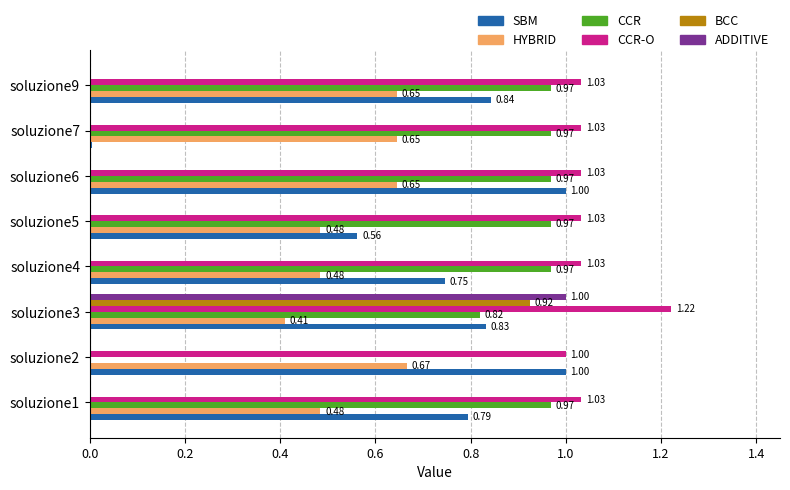

Which series has the largest total across all categories?

CCR-O